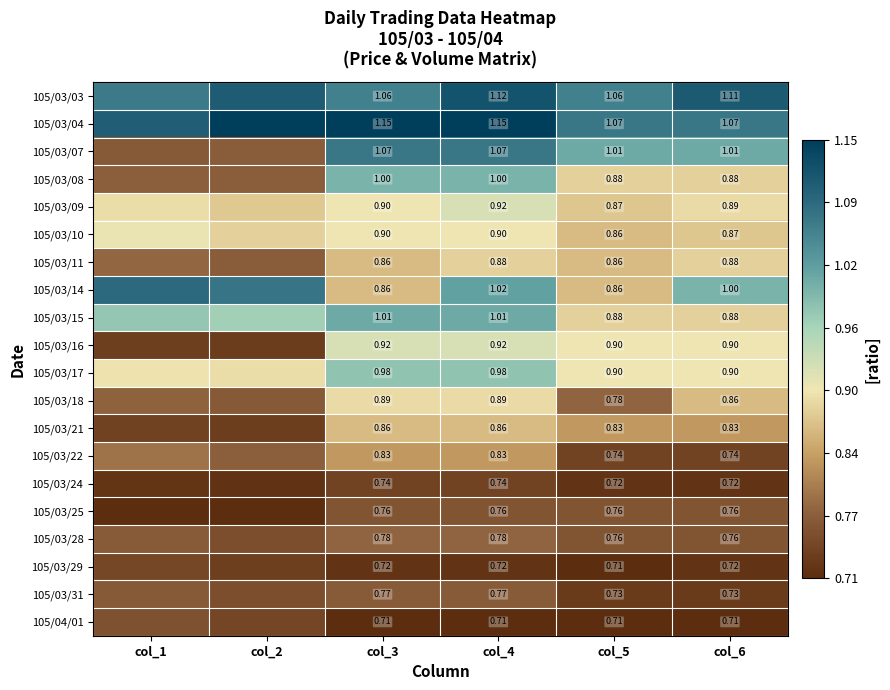

Between col_2 and col_3, which is larger?

col_2